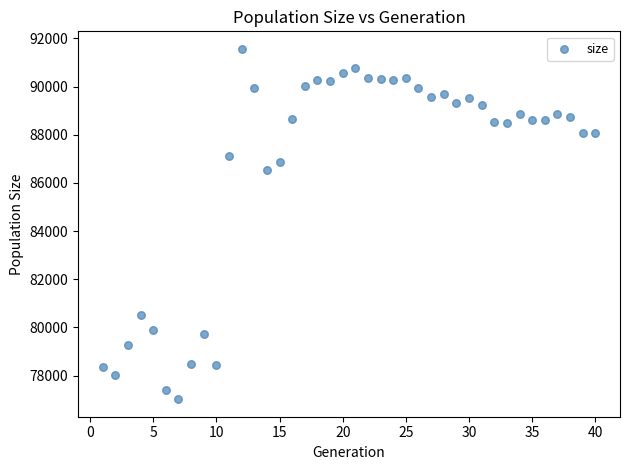

What Y value in the scatter plot is closest to 84292?

86548